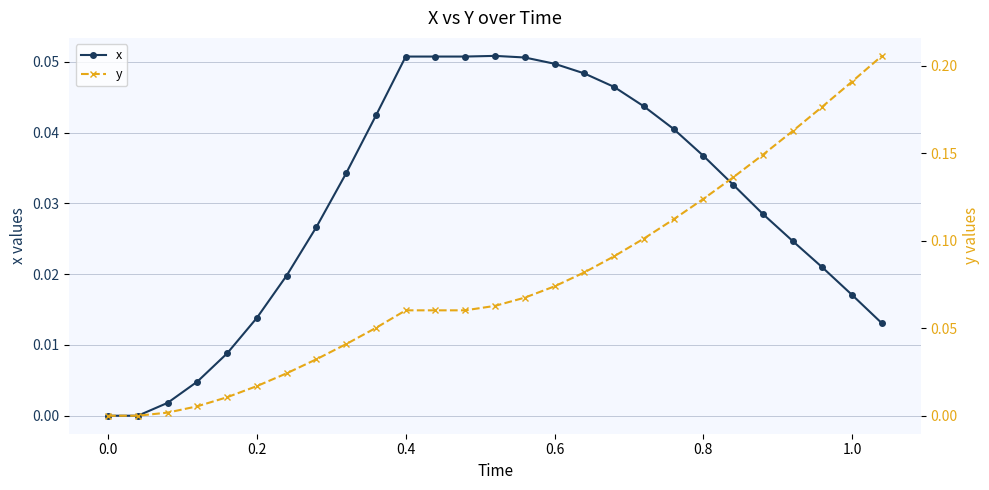

True or false: x has more than 0 interior local peaks.

True